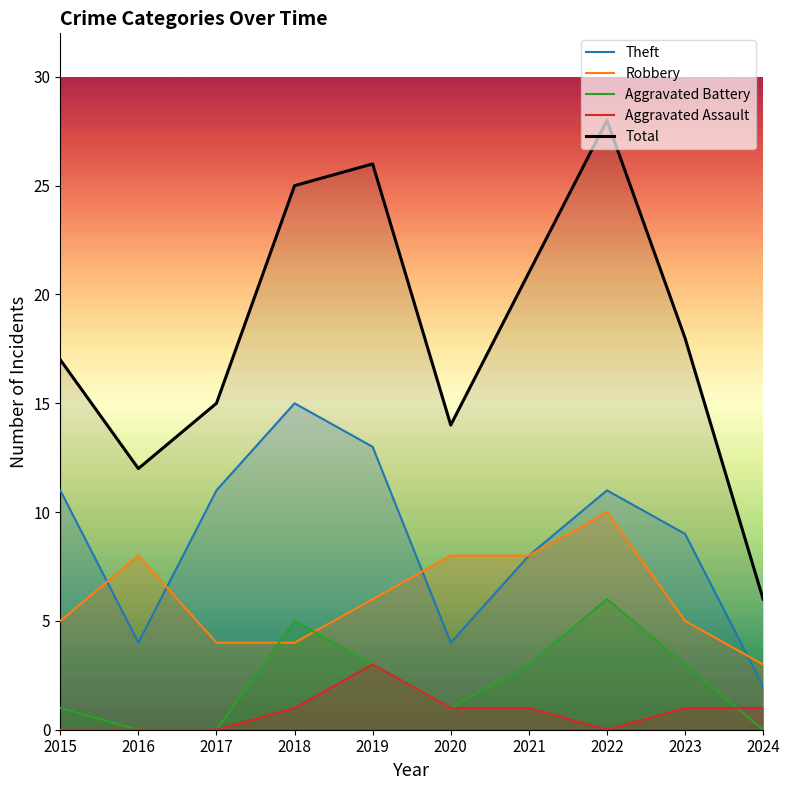

Which series has the largest total across all categories?

Total